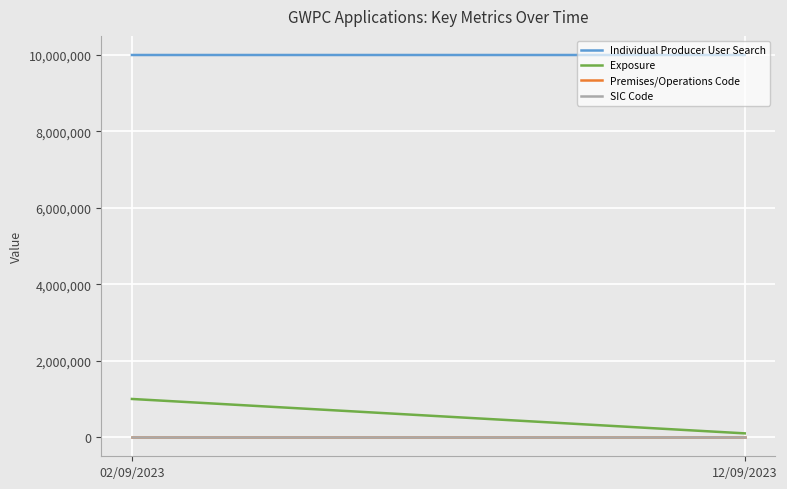

What is the value of the Premises/Operations Code point at the 1st from the left?

501